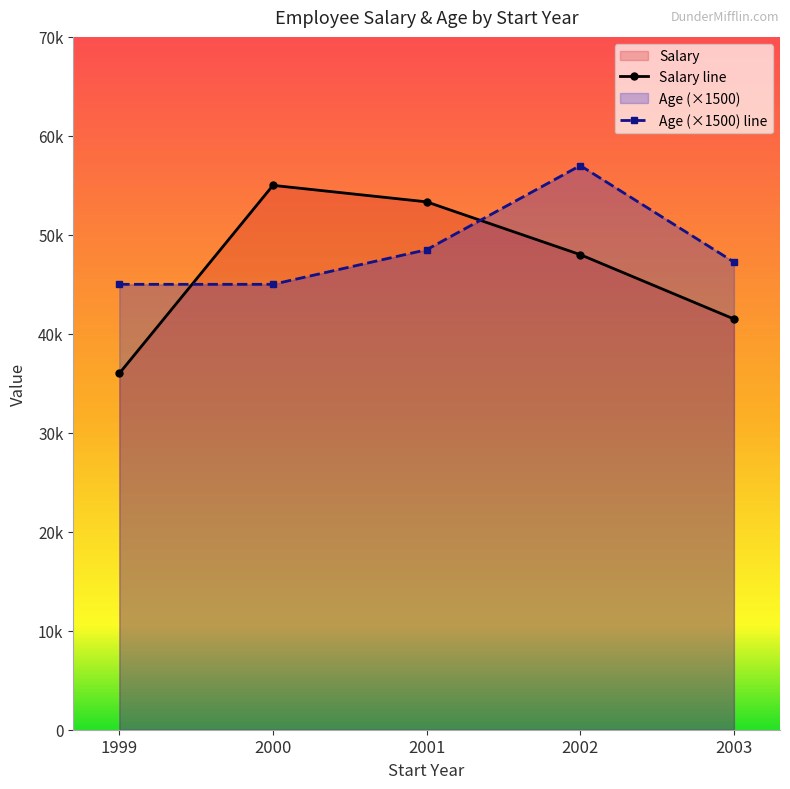

Is it true that Salary equals 16510 at 2003?

False